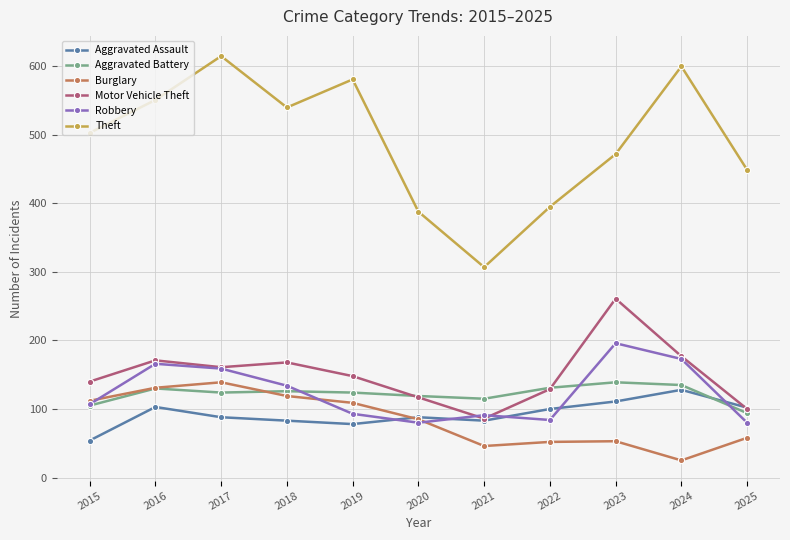

Which series has the largest total across all categories?

Theft